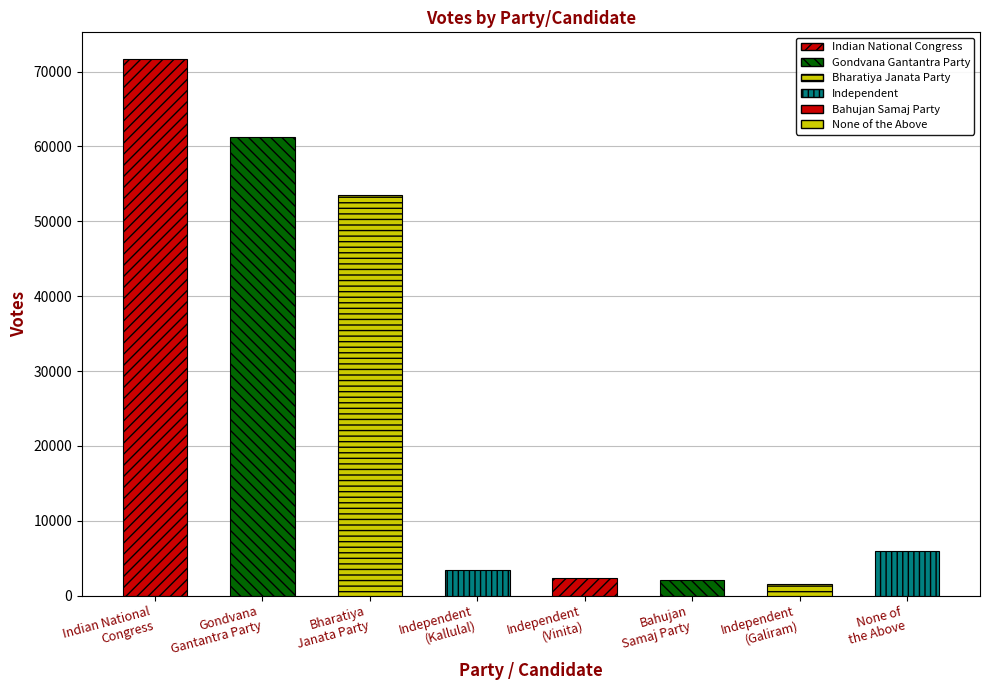

What is the label of the 2nd bar from the right?

Independent
(Galiram)